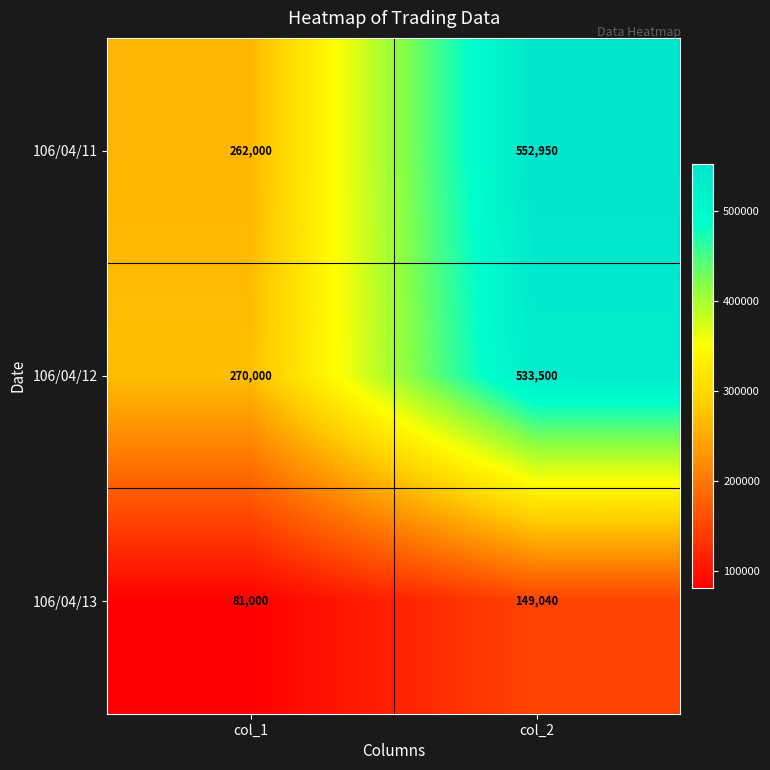

Which series has the largest range (max minus min)?

106/04/11